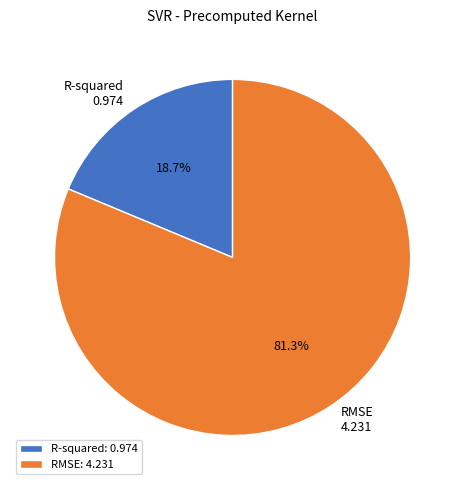

How many segments does this pie chart have?

2